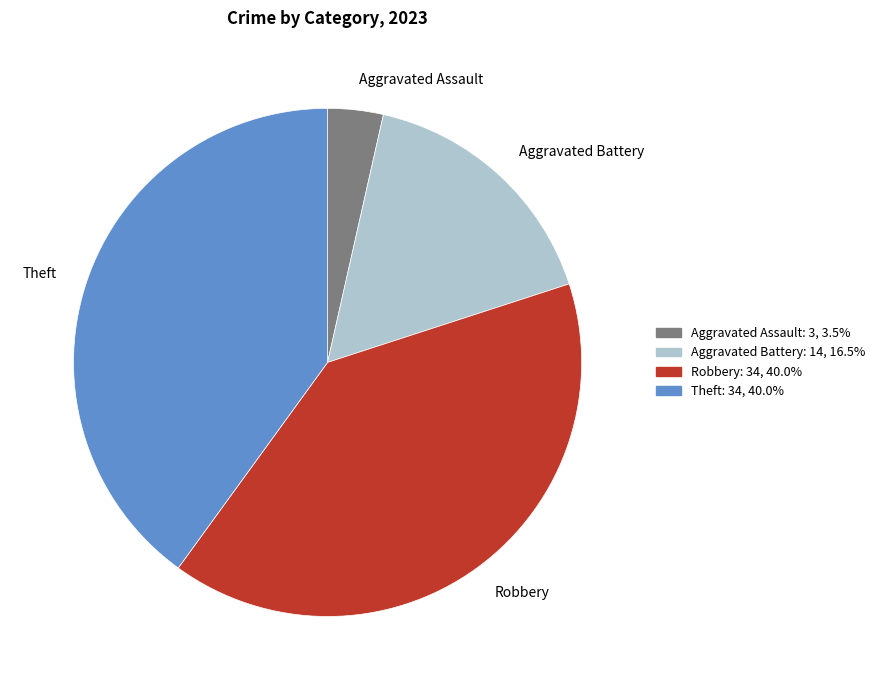

Is it true that Aggravated Battery is 16% of the pie?

True